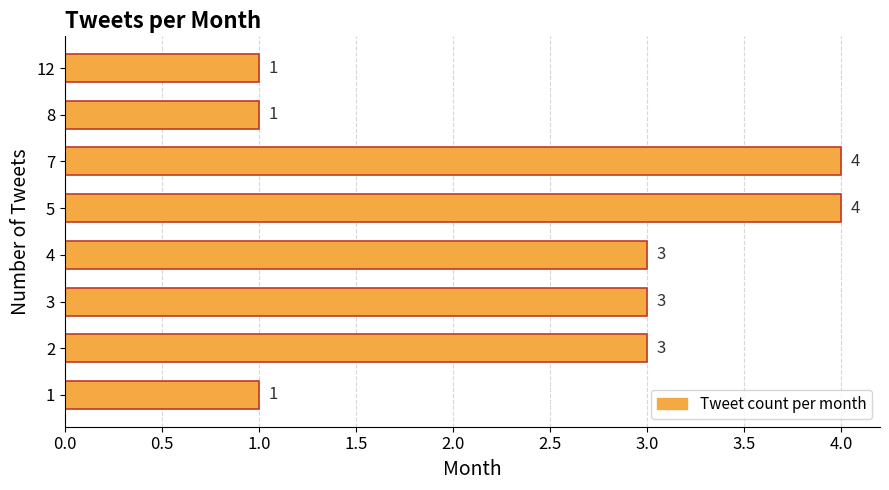

How many bars are there in total?

8